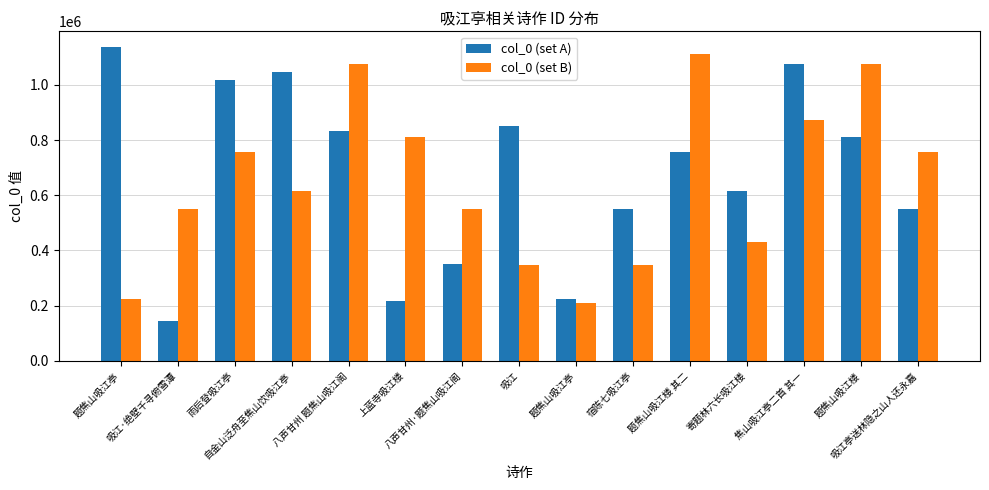

Between 吸江·绝壁千寻俯雪潭 and 自金山泛舟至焦山饮吸江亭, which is larger?

自金山泛舟至焦山饮吸江亭